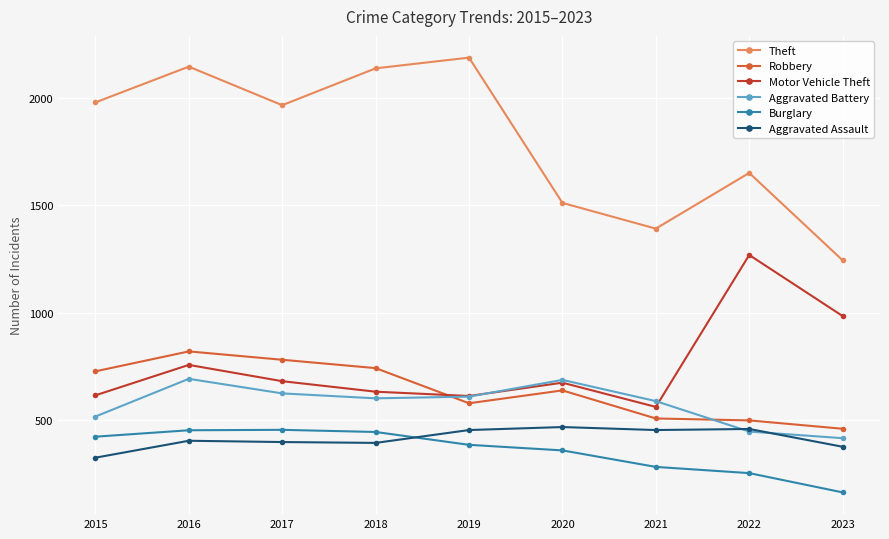

What is the total value across all series at 2019?

4821